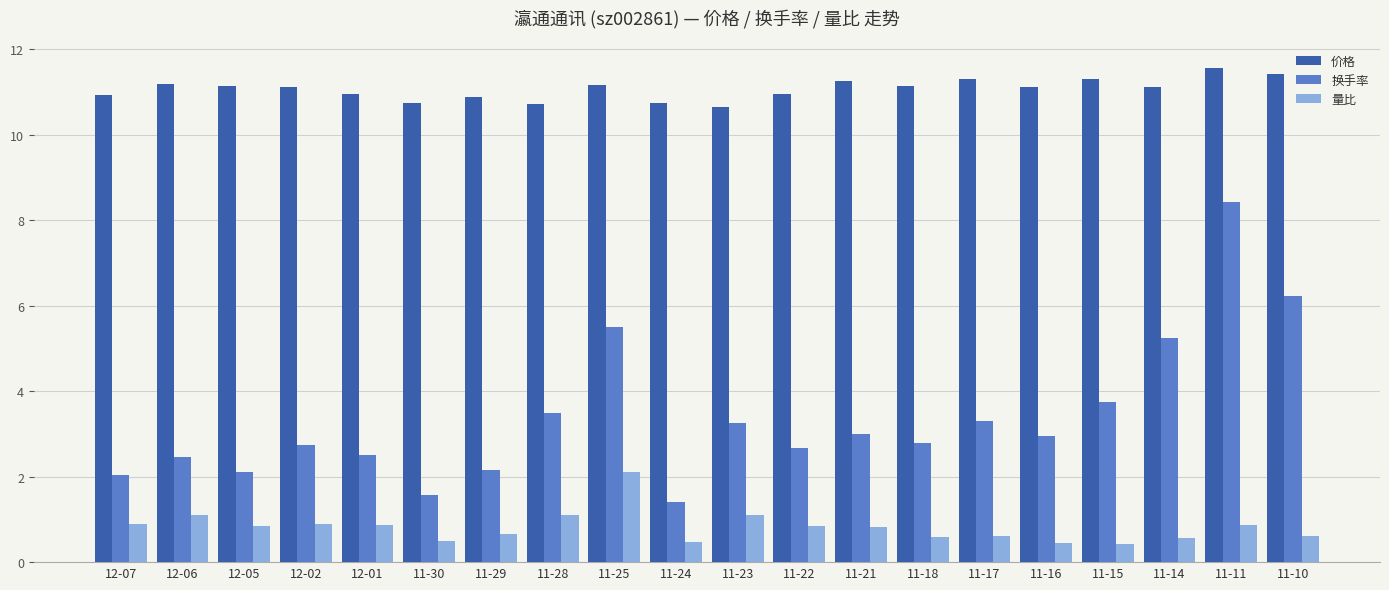

Which series has the largest range (max minus min)?

换手率